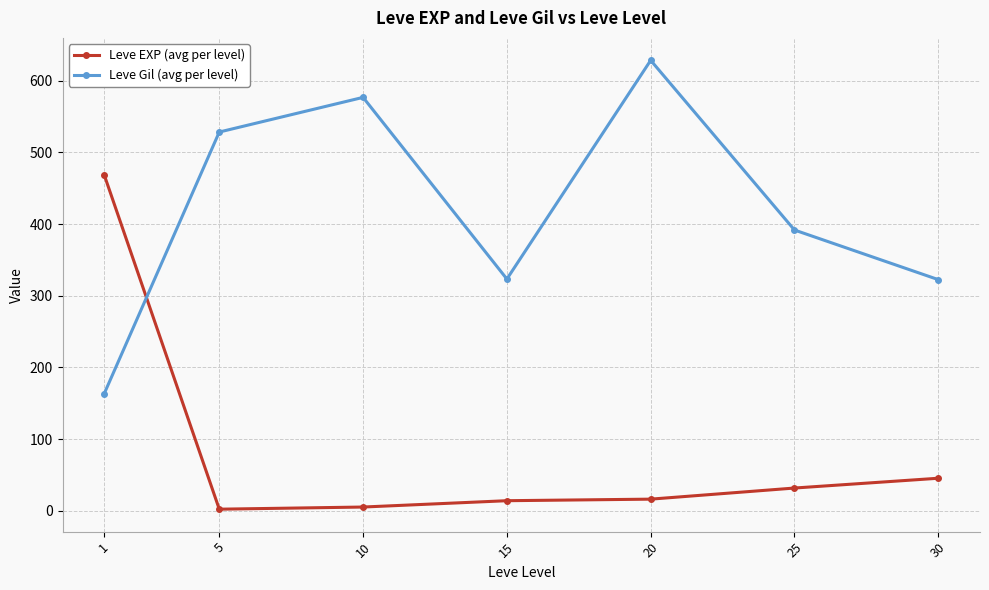

At which category does Leve Gil (avg per level) reach its first local valley?

15